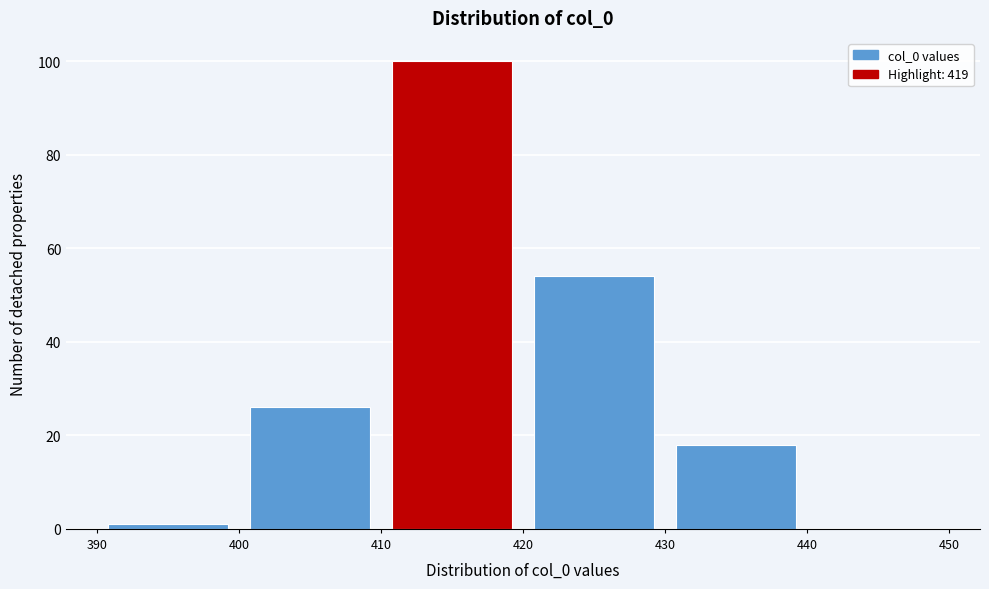

Reading left to right, transcribe this chart: for each bar, give the range it covers on the x-axis and its height. The values are not printed on the chart, so give them approximately, as read against the axis.

390 to 400: under 2
400 to 410: 26
410 to 420: 100
420 to 430: 54
430 to 440: 18
440 to 450: 0